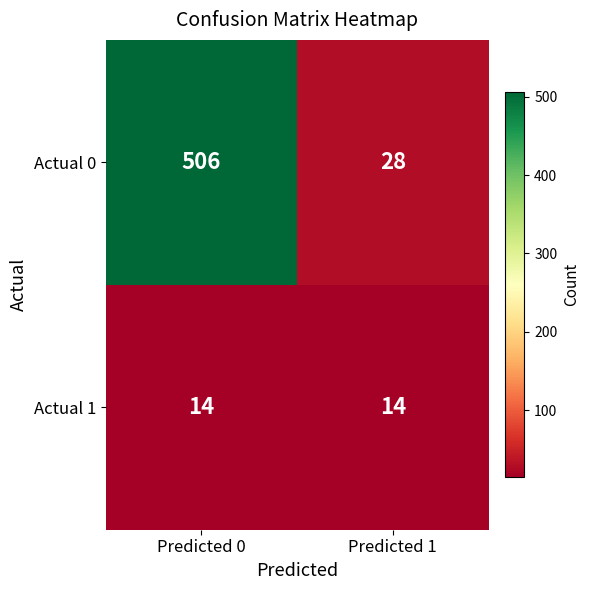

What is the difference between the highest and lowest values at Predicted 1?

14